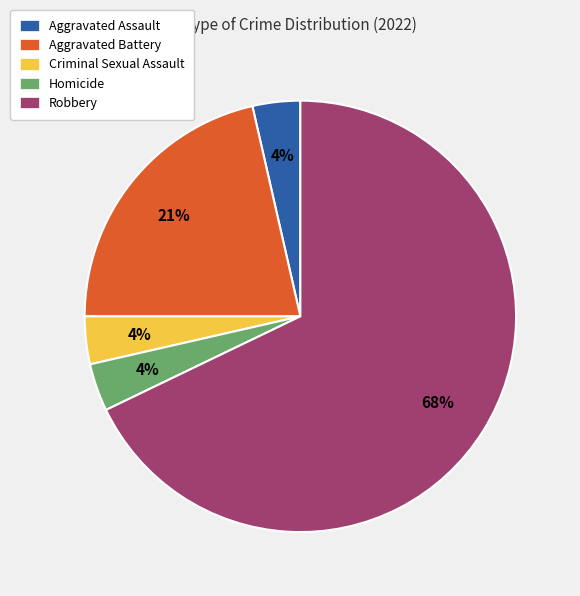

Do Aggravated Battery and Robbery together represent more than half of the pie?

Yes